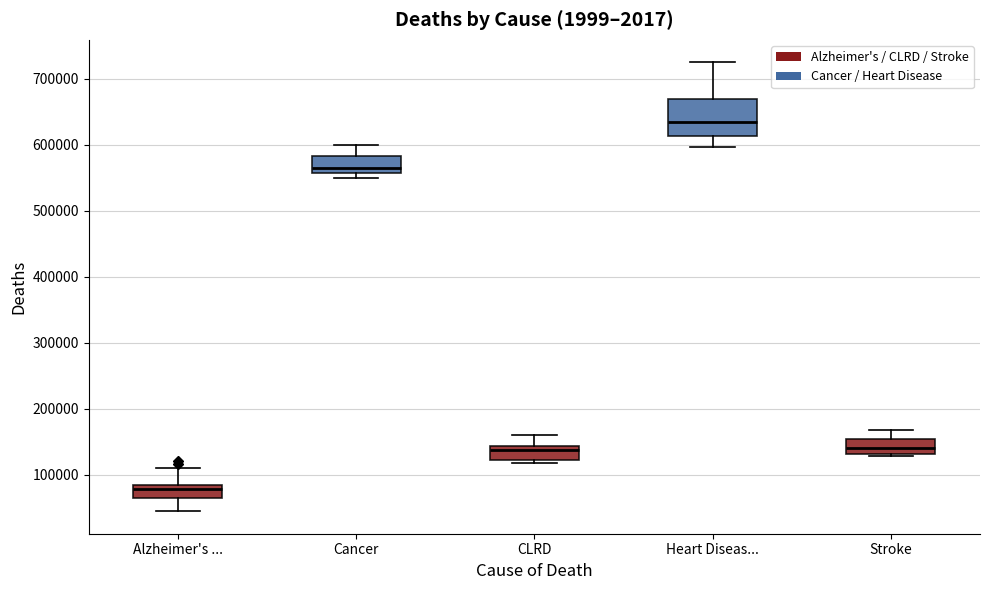

Which box is the tallest, from its lower edge to its upper edge?

Heart Diseas...